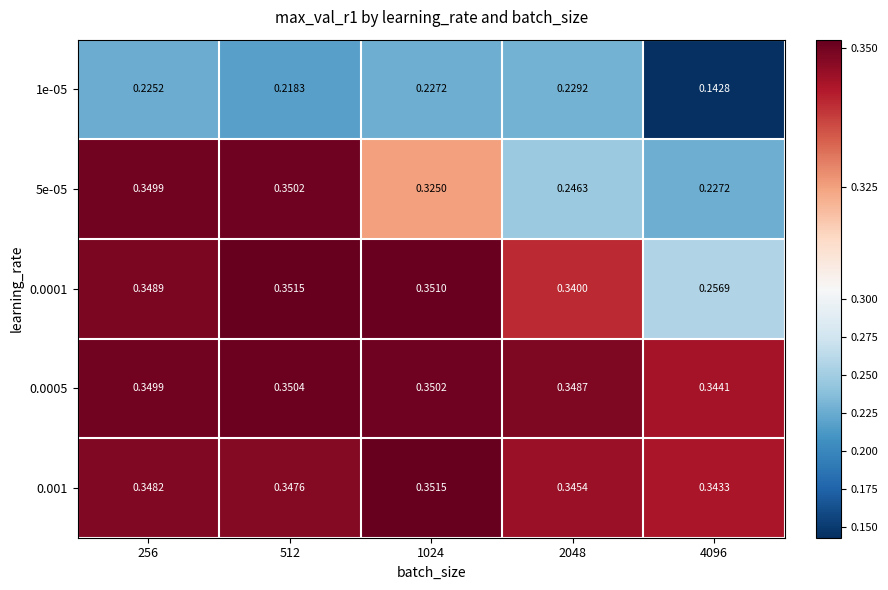

Which series changed the most between 256 and 2048?

5e-05